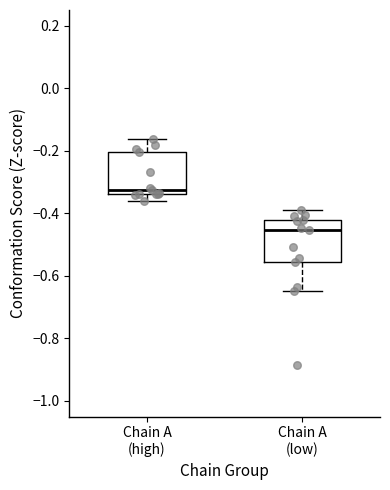

Which box has the highest median line?

Chain A (high)